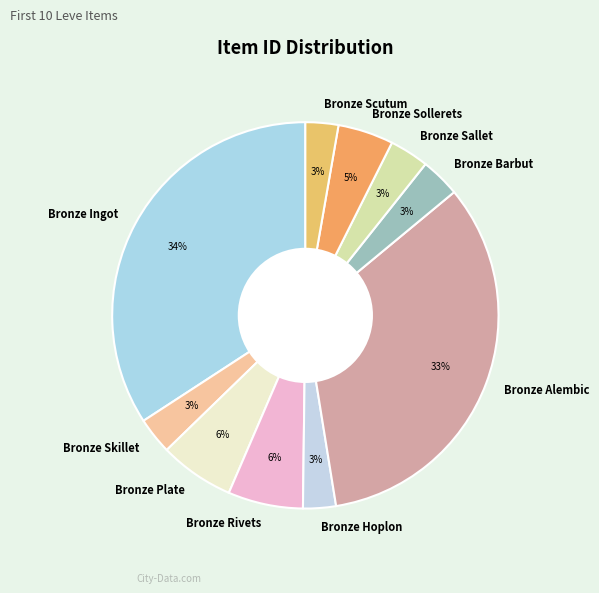

To the nearest percent, what is the difference between the Bronze Ingot and Bronze Alembic slice percentages?

1%